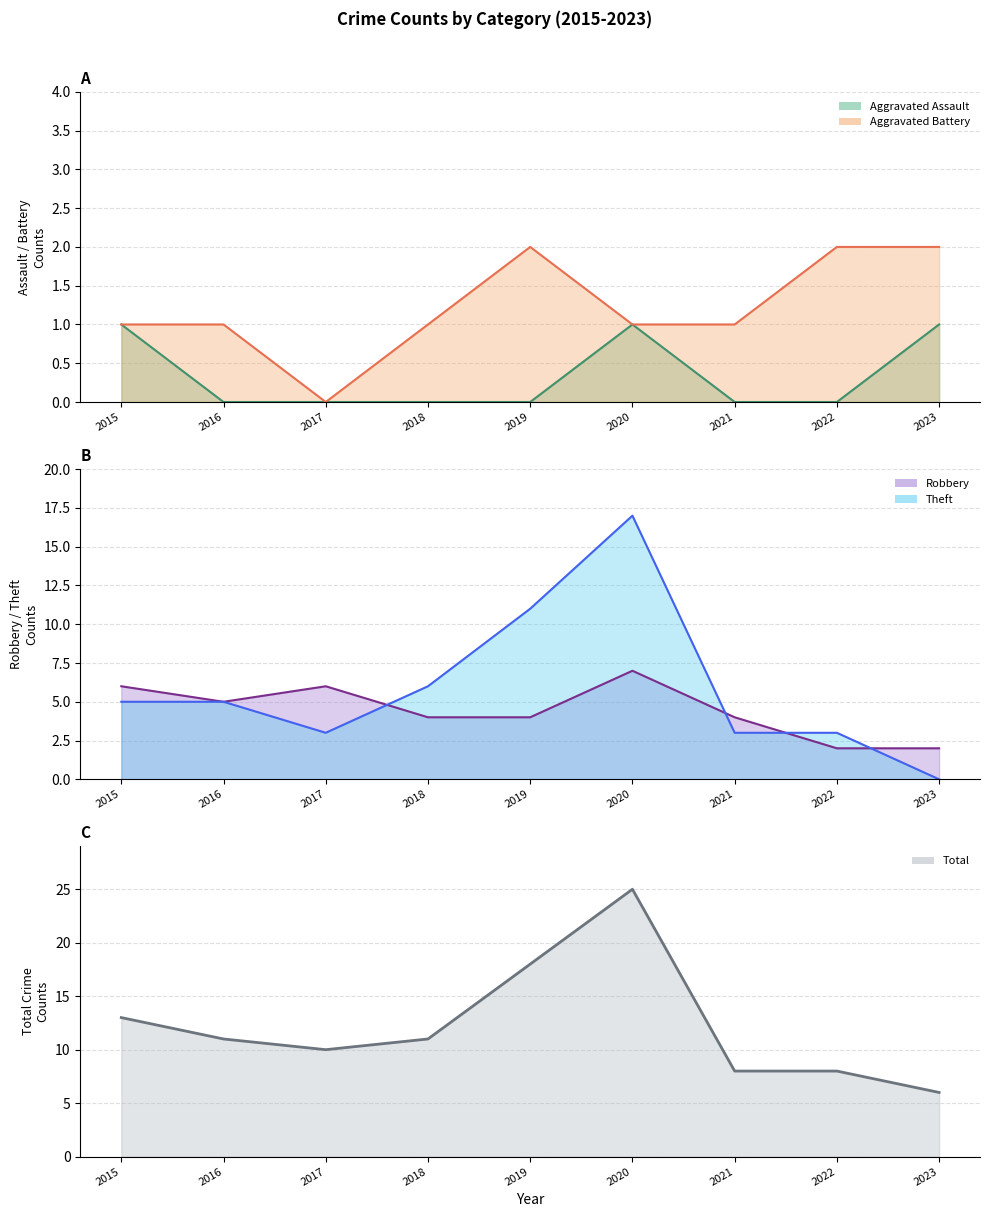

Which label corresponds to the smallest value in the chart?

2017